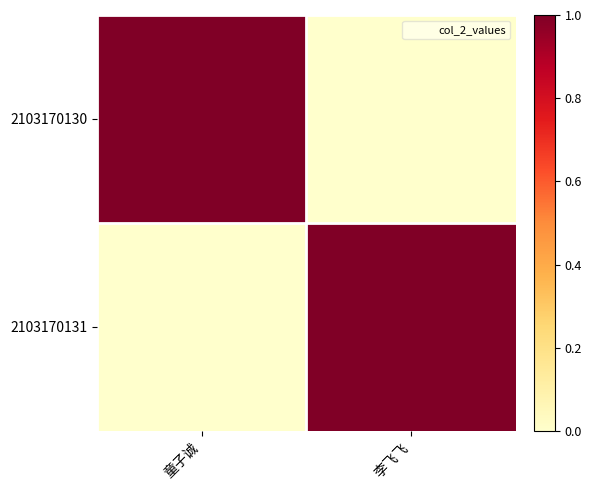

At how many categories does at least one series exceed 0?

2